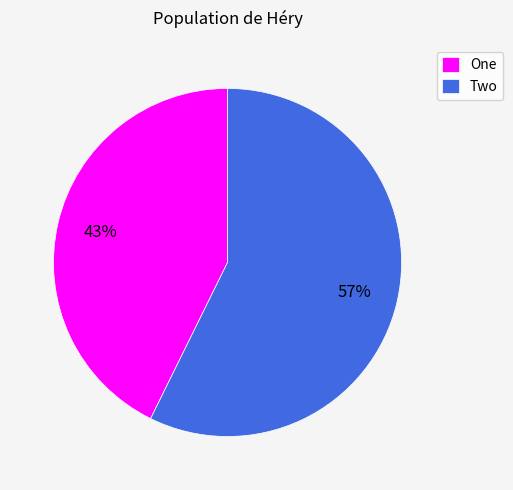

Which slice represents more than half of the pie?

Two